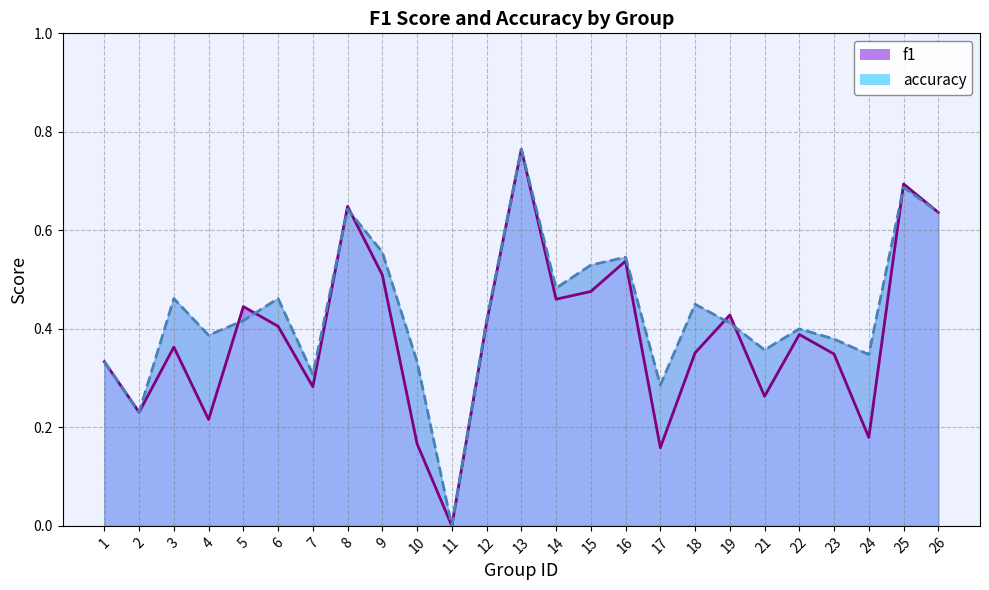

Is it true that accuracy equals 0.5 at 18?

True